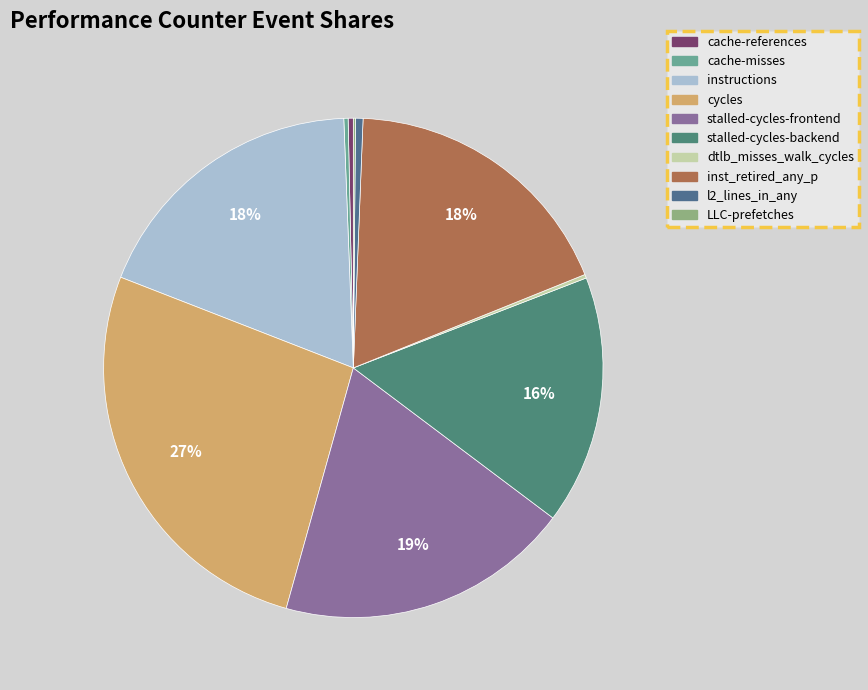

Does instructions represent more than half of the total?

No